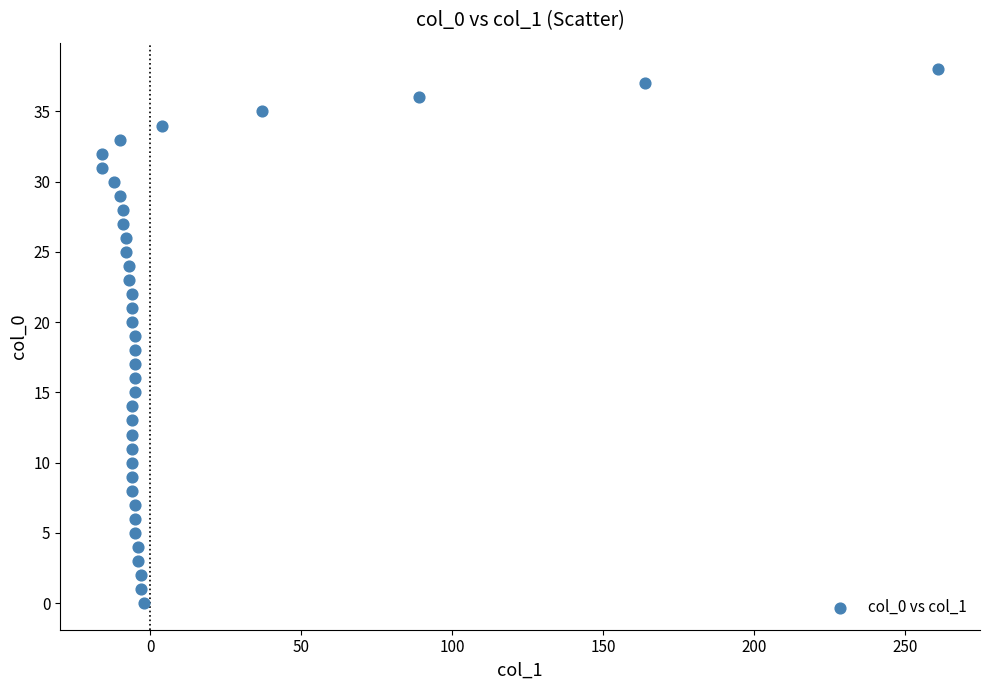

What is the range of Y values (max minus min)?

38